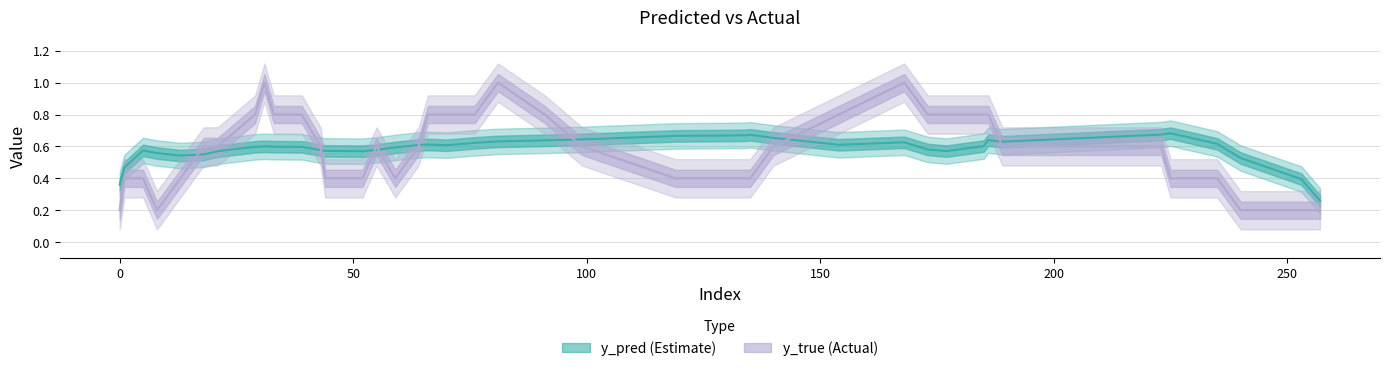

What is the greatest value displayed?

1.0